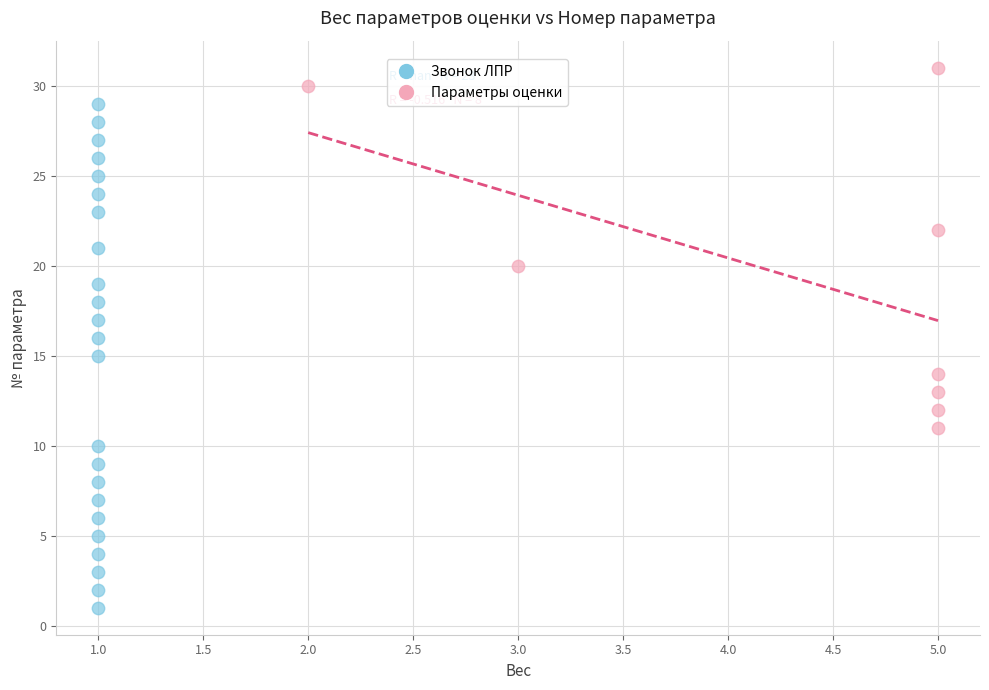

Which series reaches the maximum Y coordinate?

Параметры оценки